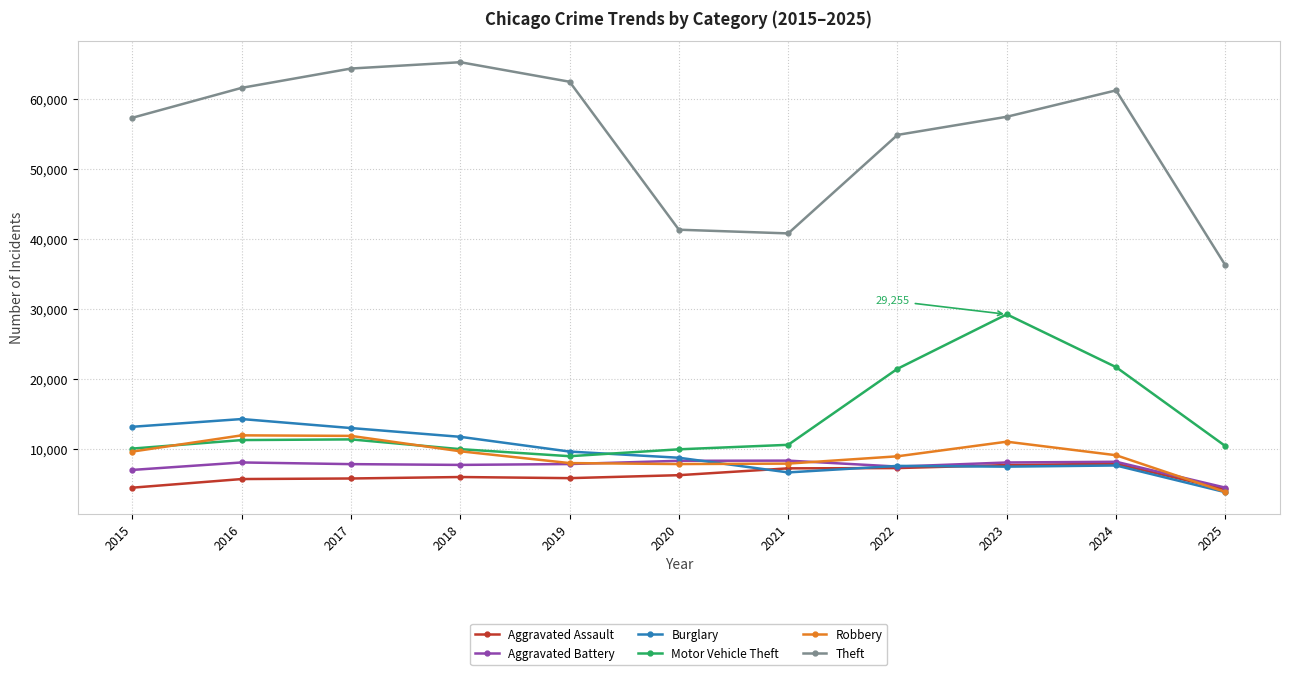

True or false: Theft and Burglary cross at least once.

False